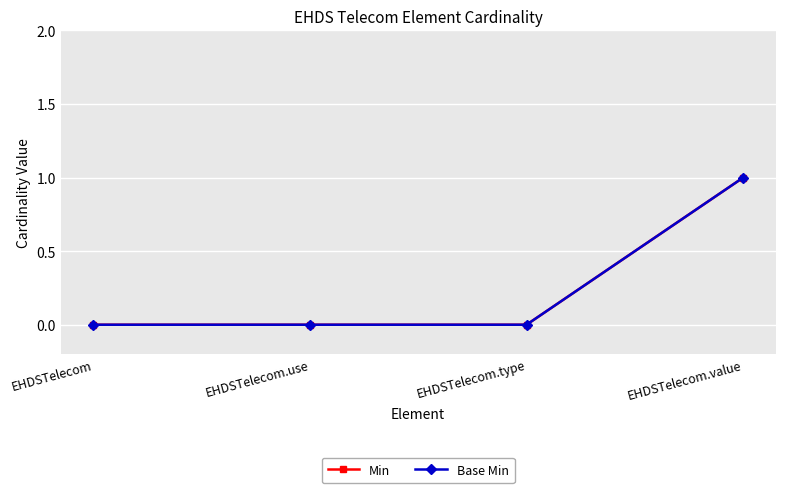

At EHDSTelecom, list the series in order from largest to smallest.

Min, Base Min